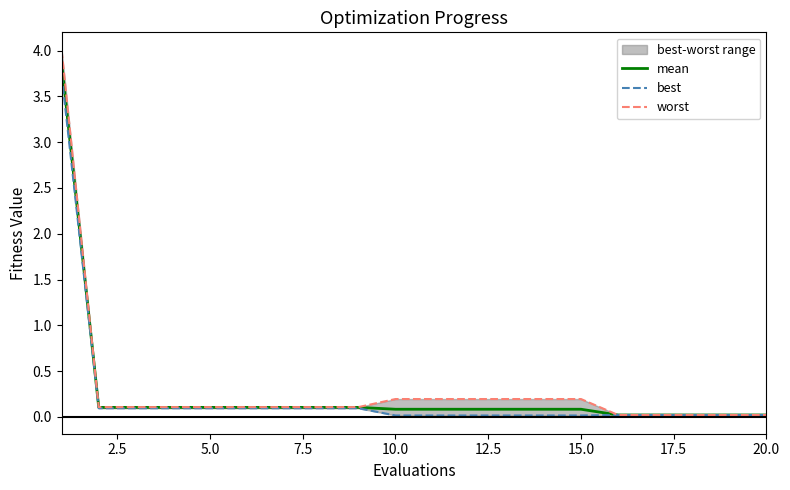

Is it true that mean equals 0.1 at 10.0?

True